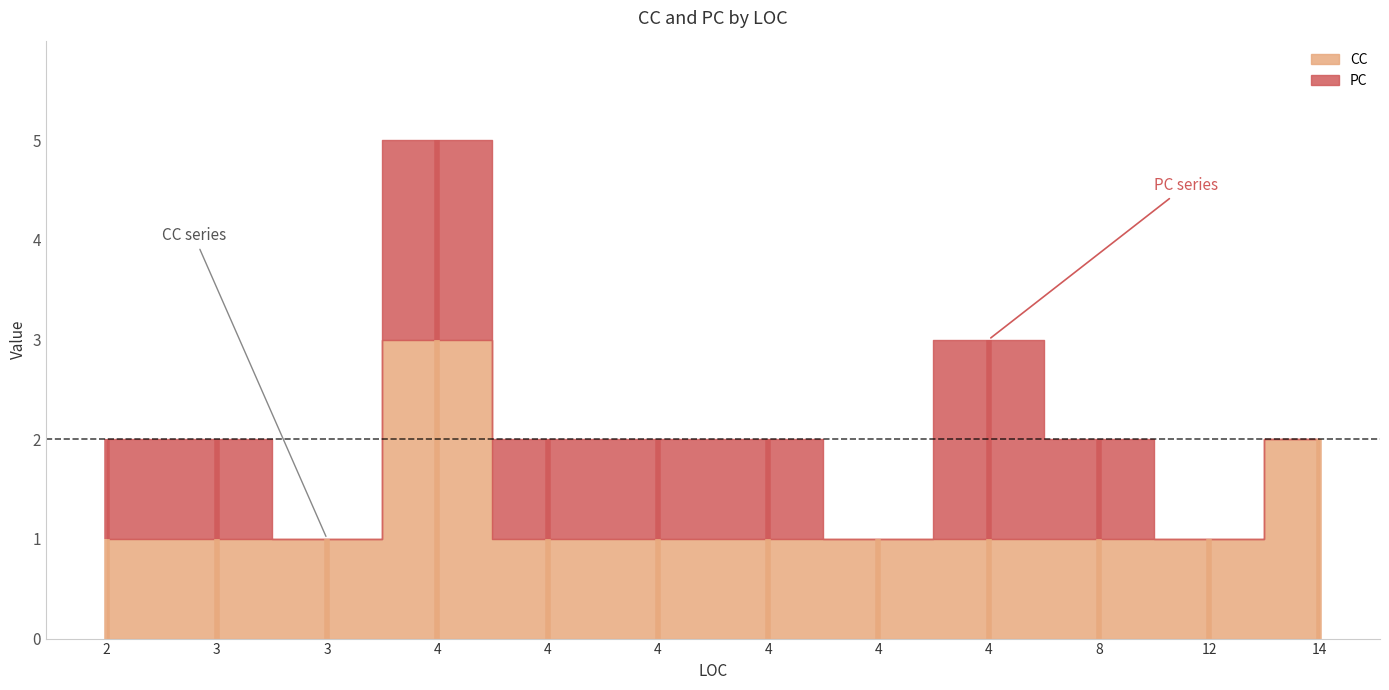

Count the number of categories in the chart.

12